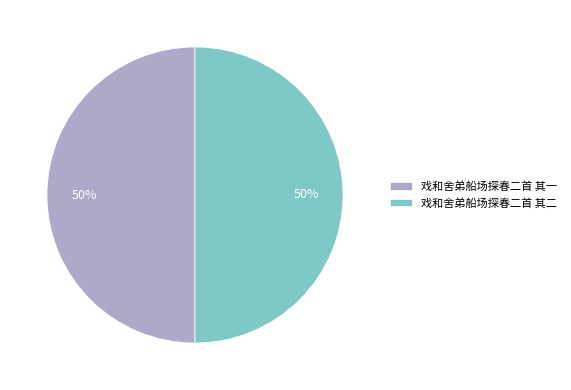

To the nearest percent, what is the average slice percentage?

50%